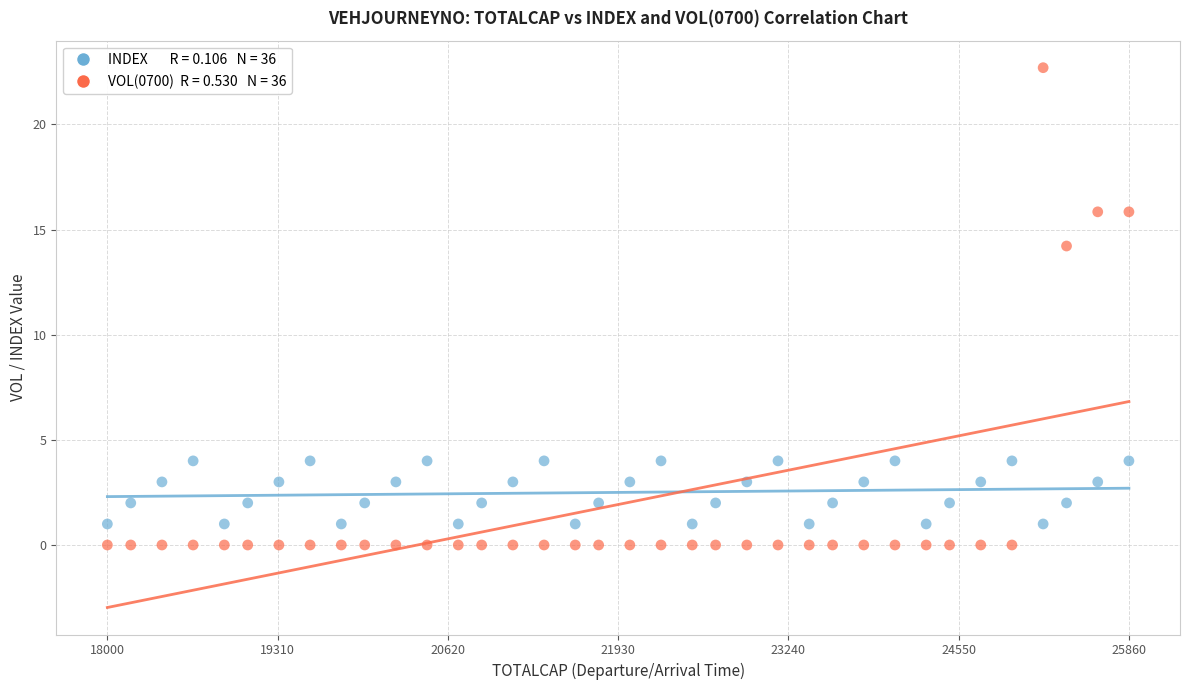

Across all data points, what is the range of Y values (max minus min)?

22.7